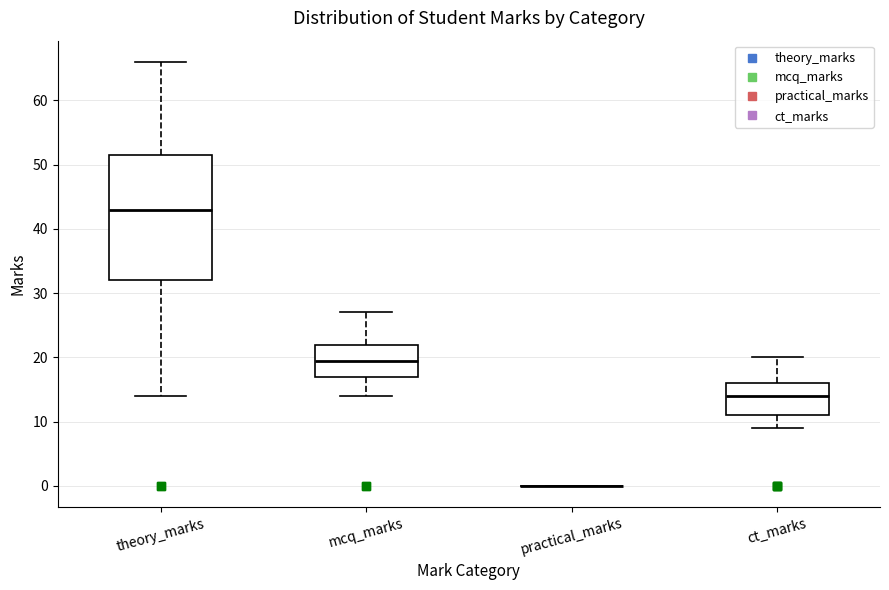

Comparing the boxes themselves (not the whiskers), which one is the tallest?

theory_marks